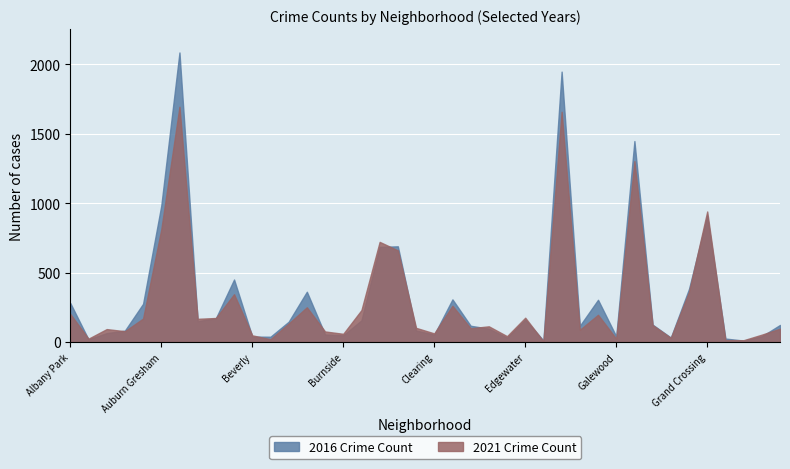

List the series in order of their peak value, highest first.

2016 Crime Count, 2021 Crime Count